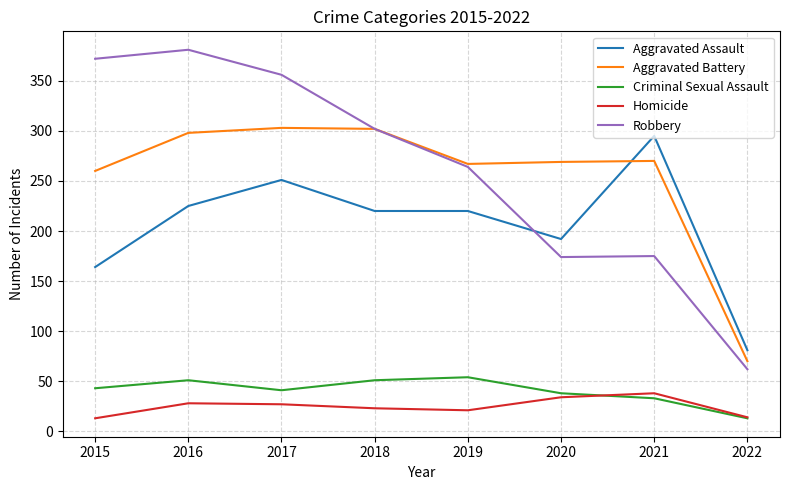

What is the difference between the highest and lowest values at 2021?

262